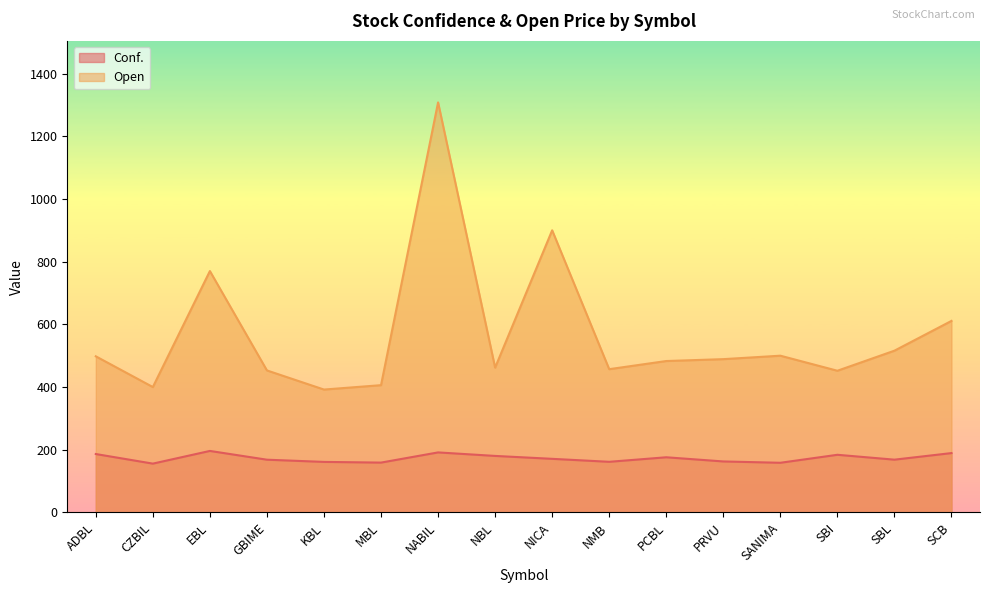

Which label corresponds to the smallest value in the chart?

CZBIL